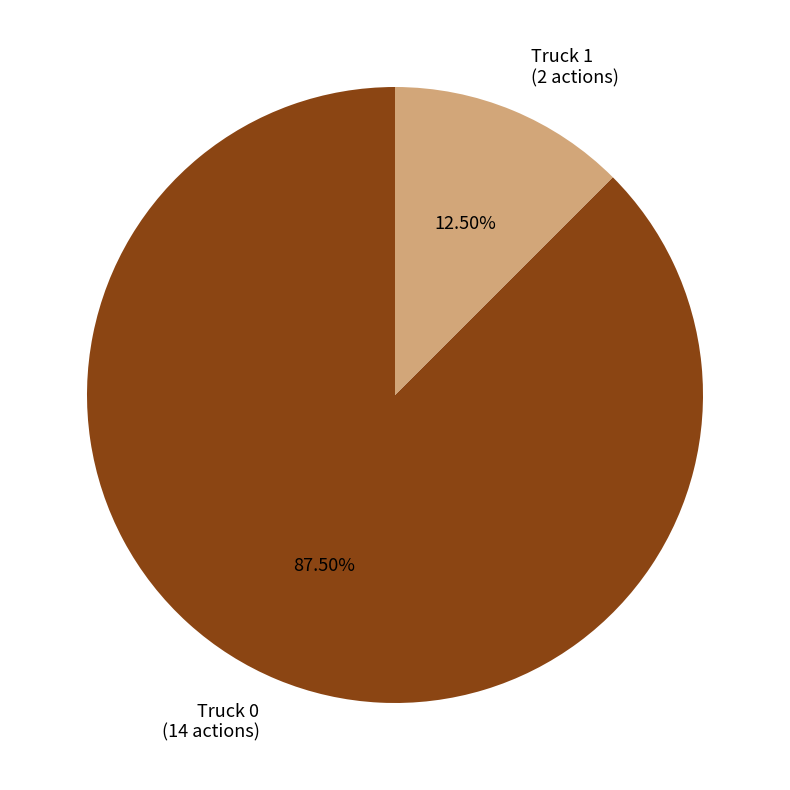

Is Truck 1 (2 actions) the majority of the pie?

No